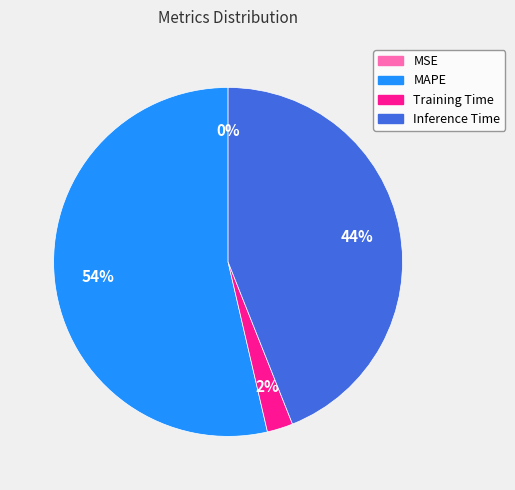

Does Inference Time account for over 50% of the chart?

No